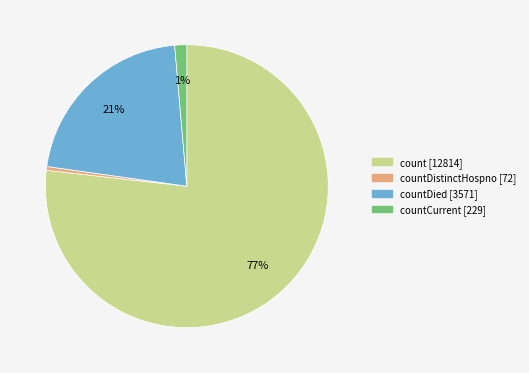

Does any single category account for the majority?

Yes